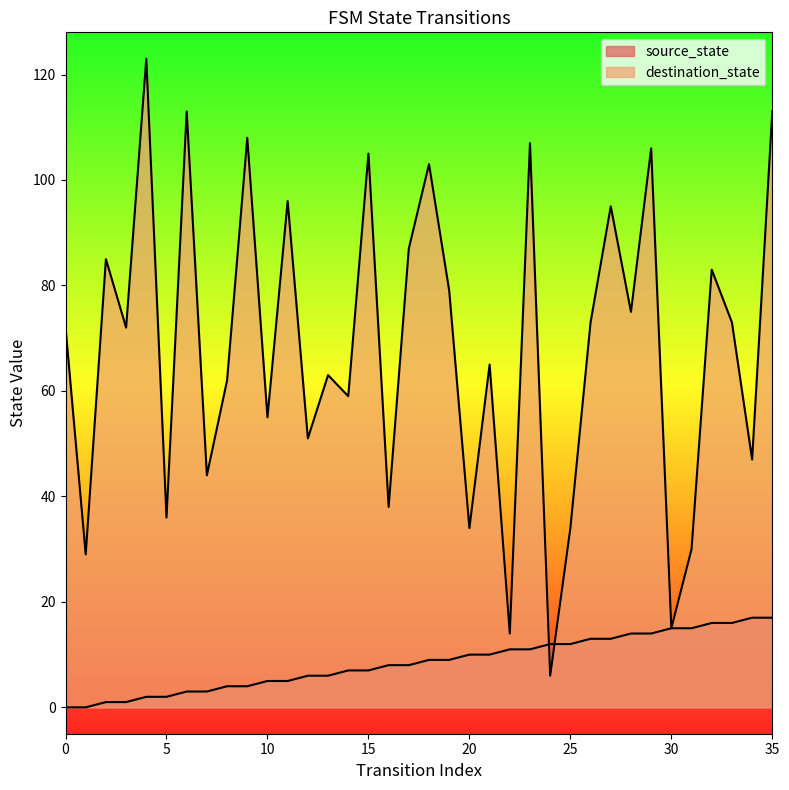

What is the value of the destination_state point at the 28th from the left?

95